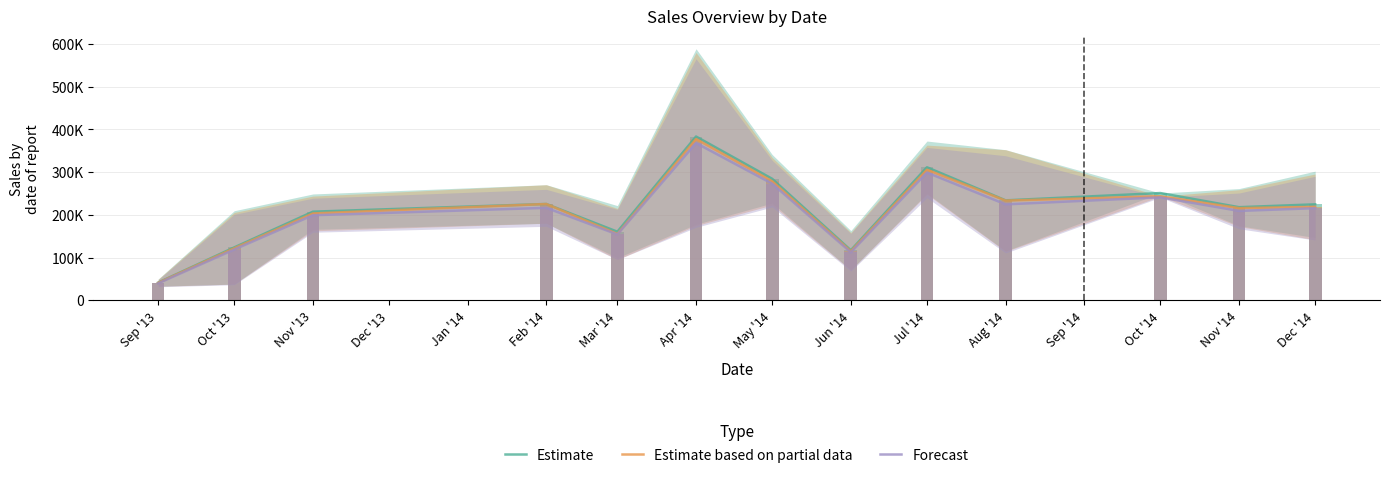

List the series in order of their peak value, lowest first.

Forecast, Estimate based on partial data, Estimate